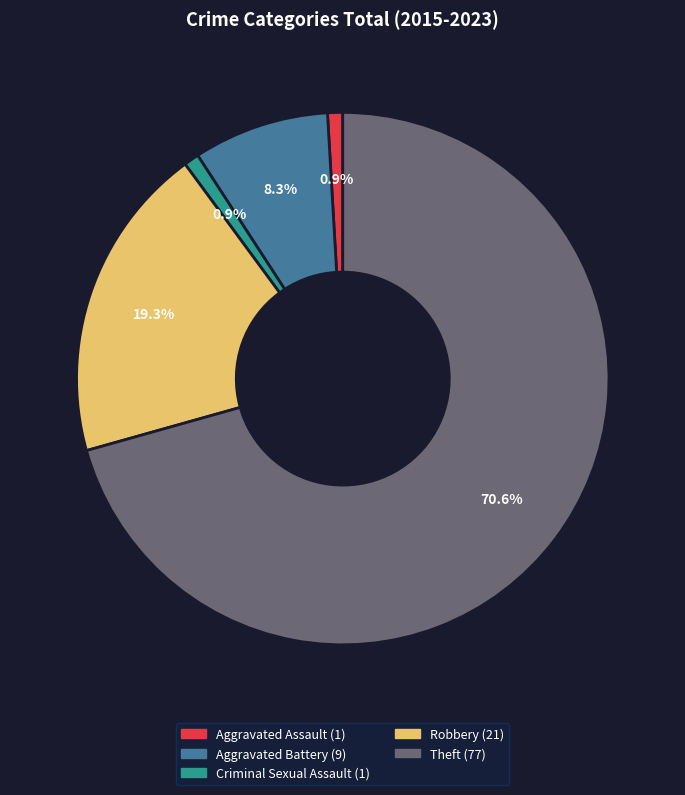

True or false: Aggravated Battery accounts for 8% of the total.

True